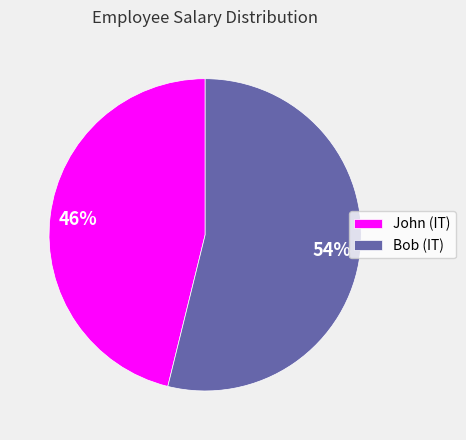

Between John (IT) and Bob (IT), which is larger?

Bob (IT)